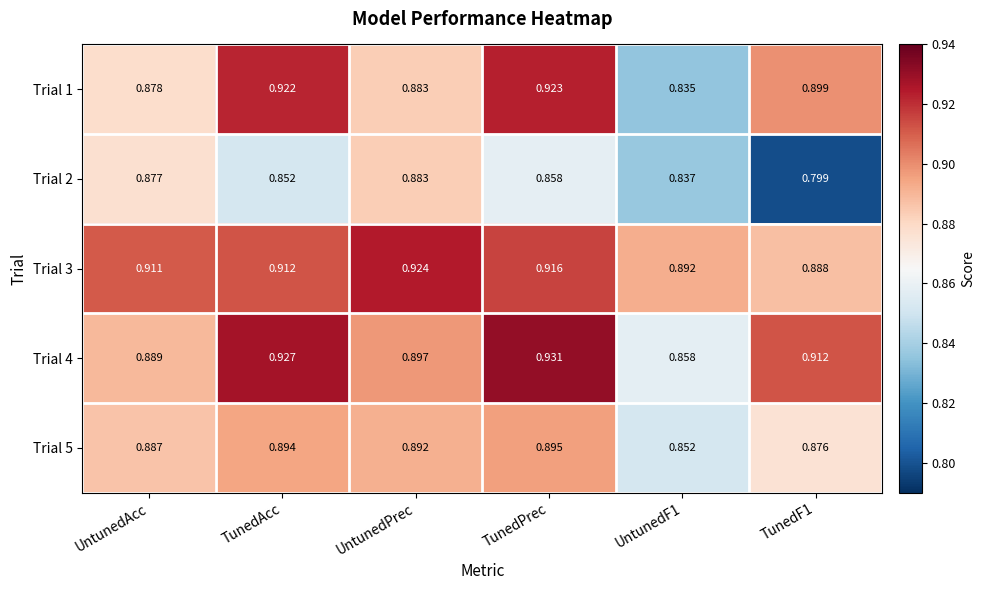

Count the number of categories in the chart.

6